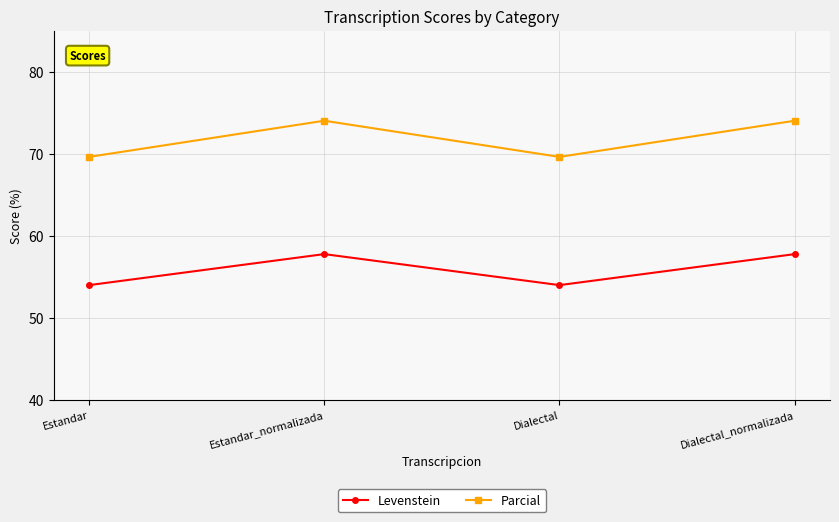

What value does the Parcial series have at Dialectal?

69.6